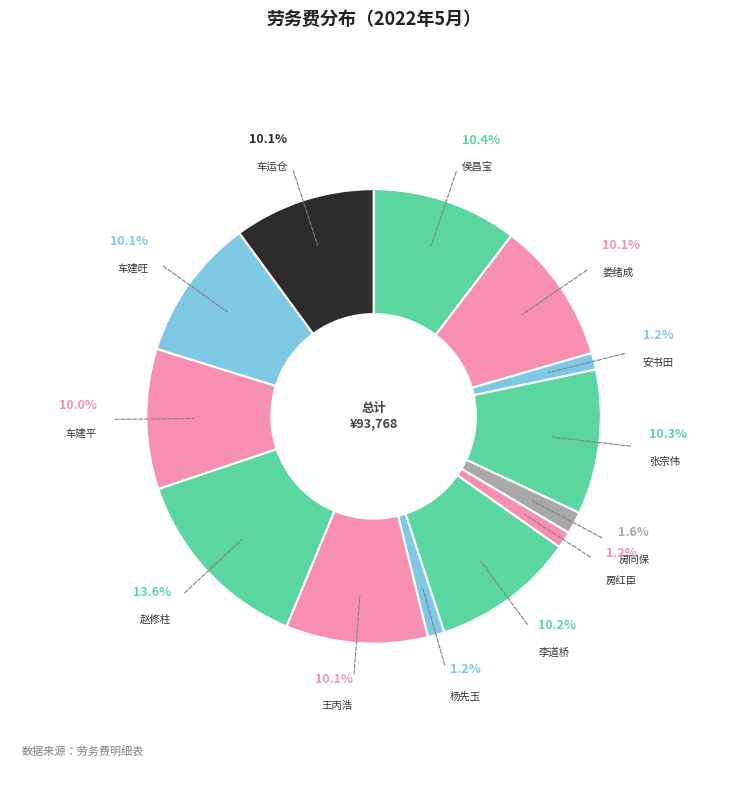

To the nearest percent, what is the difference between the largest and smallest slice percentages?

12%